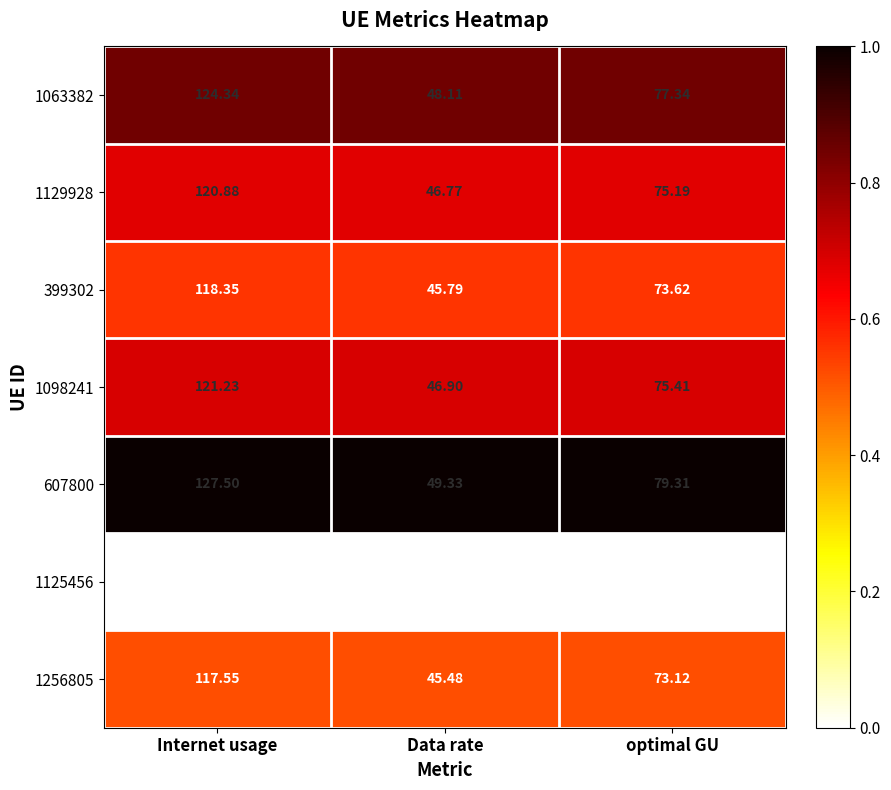

Which label corresponds to the smallest value in the chart?

Data rate